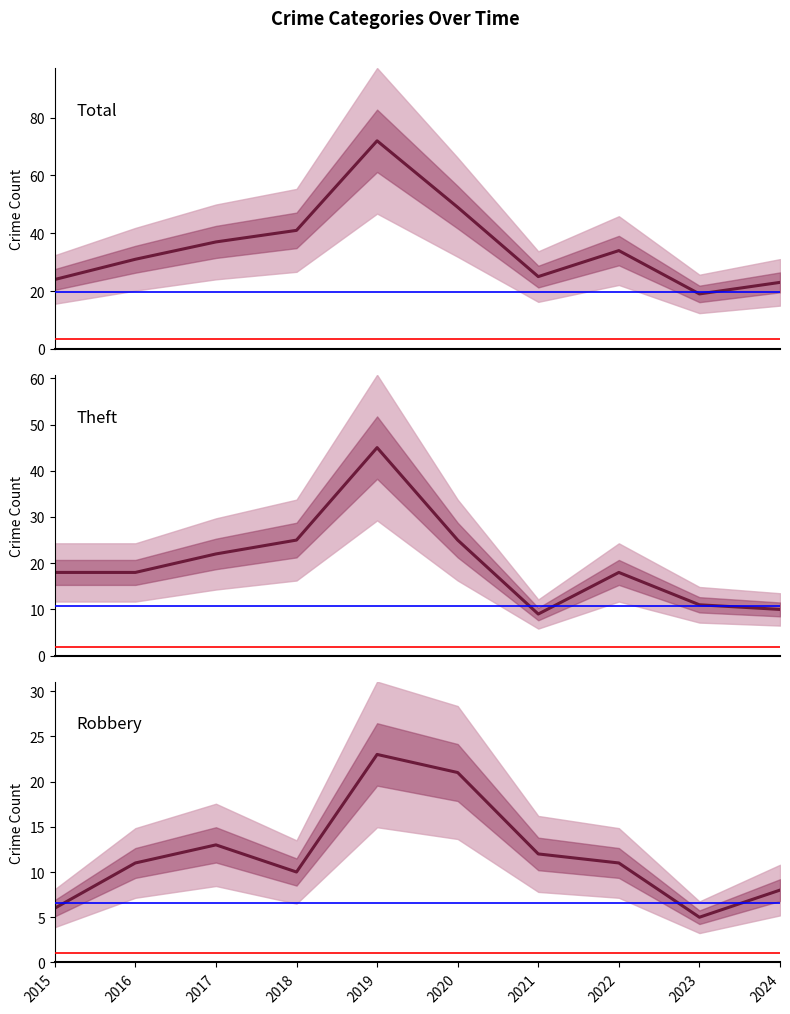

What is the sum of all Robbery values?

120